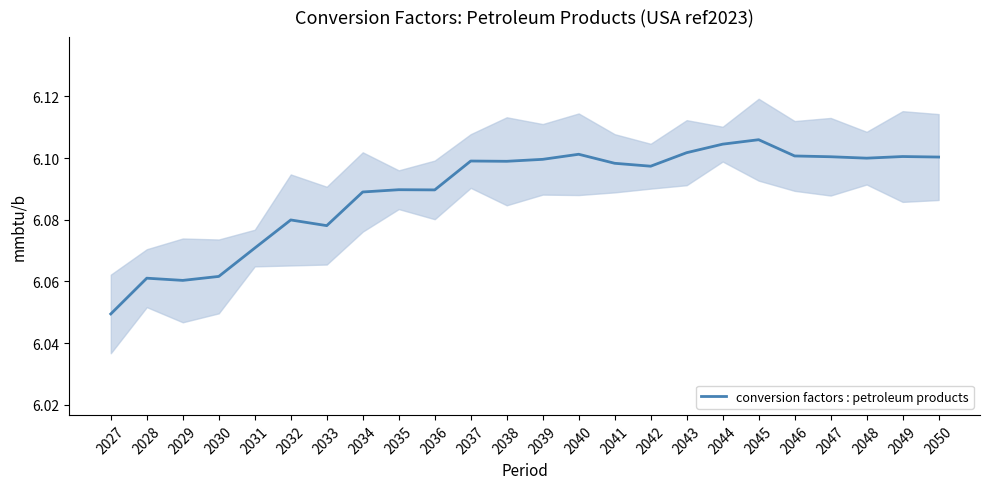

Where is the first local maximum?

2028